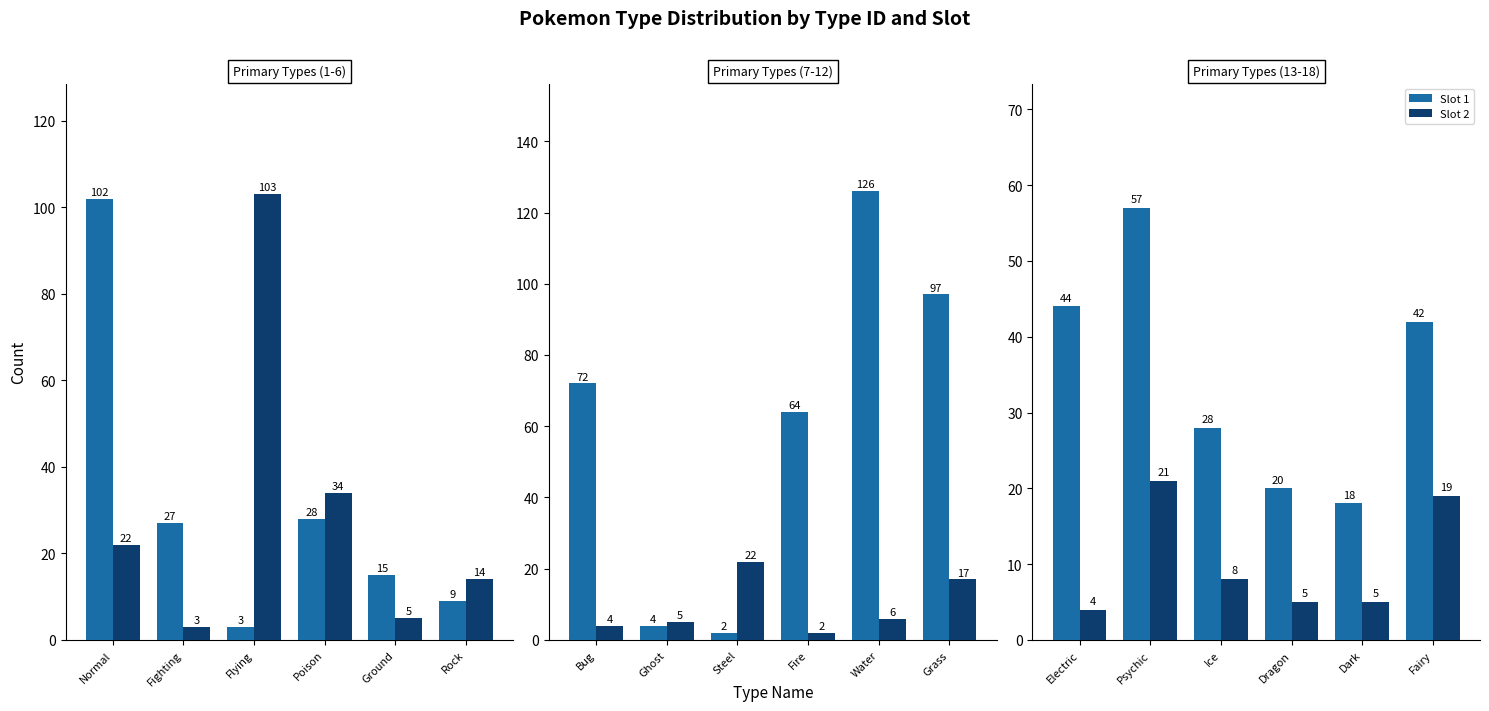

Are the bars horizontal?

No